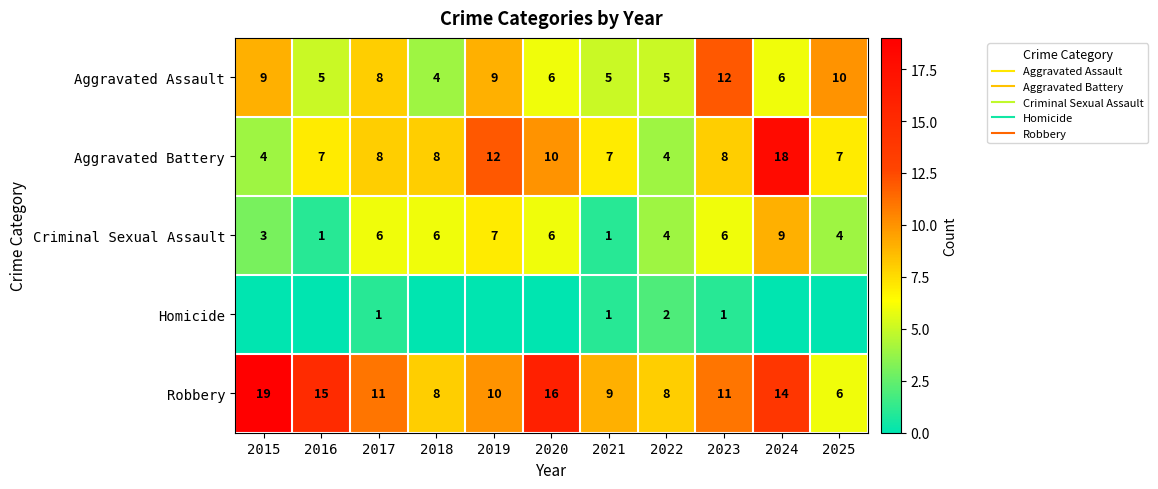

Is the value of Aggravated Assault at 2015 greater than the value of Robbery at 2016?

No